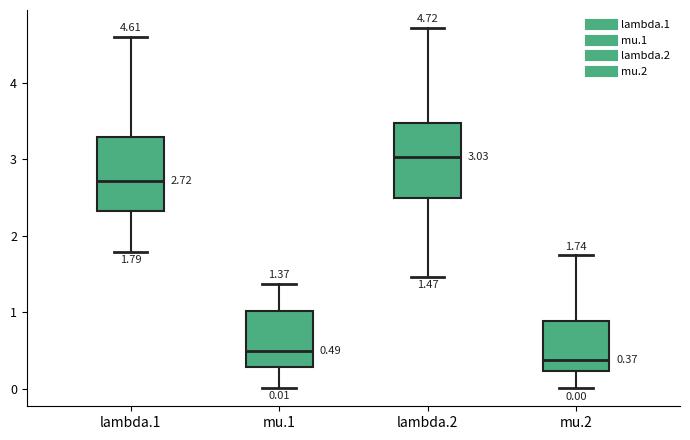

Which box has the highest median line?

lambda.2